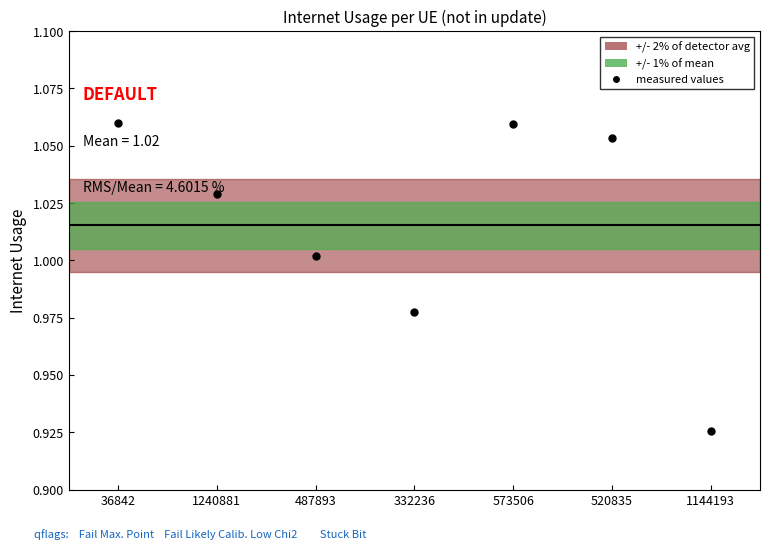

Rank the categories by value from lowest to highest.

1144193, 332236, 487893, 1240881, 520835, 573506, 36842